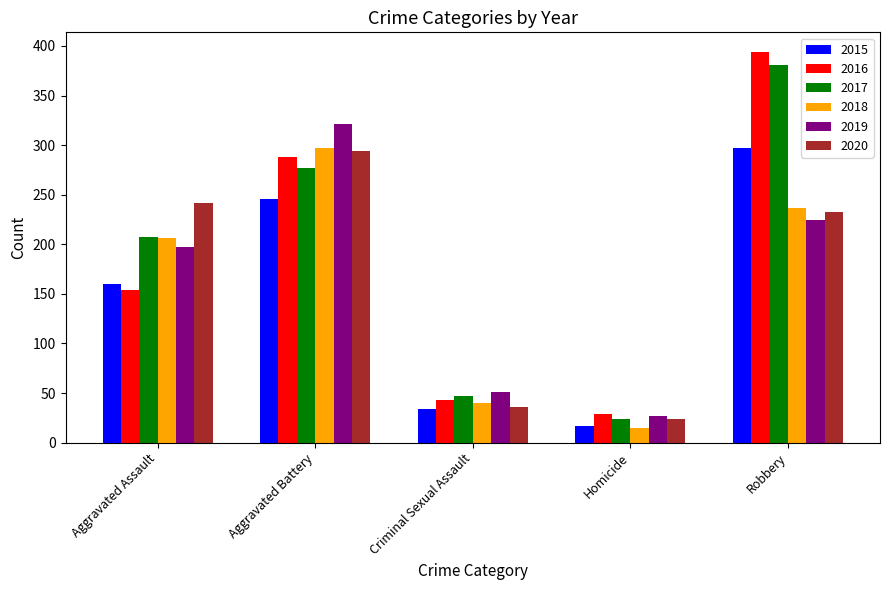

What is the label of the 2nd bar from the right?

Homicide